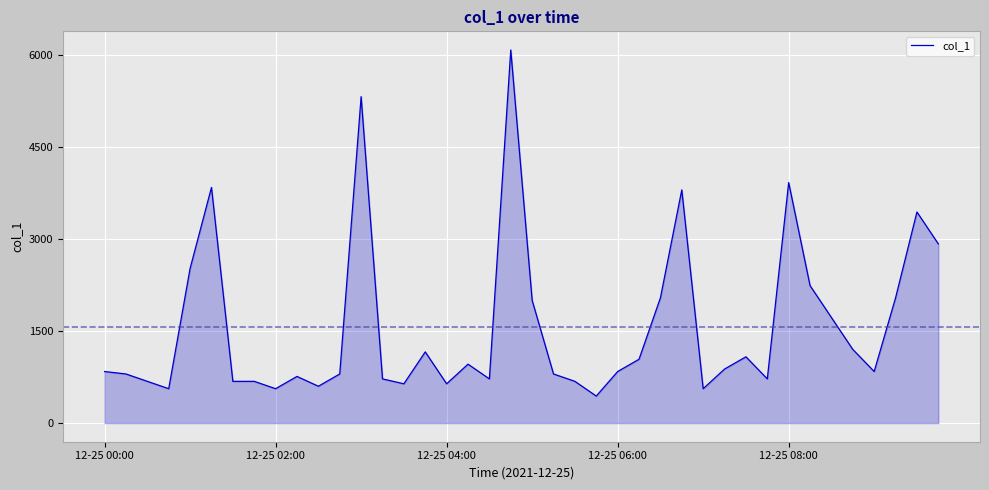

What is the difference between the maximum and minimum values?

5640